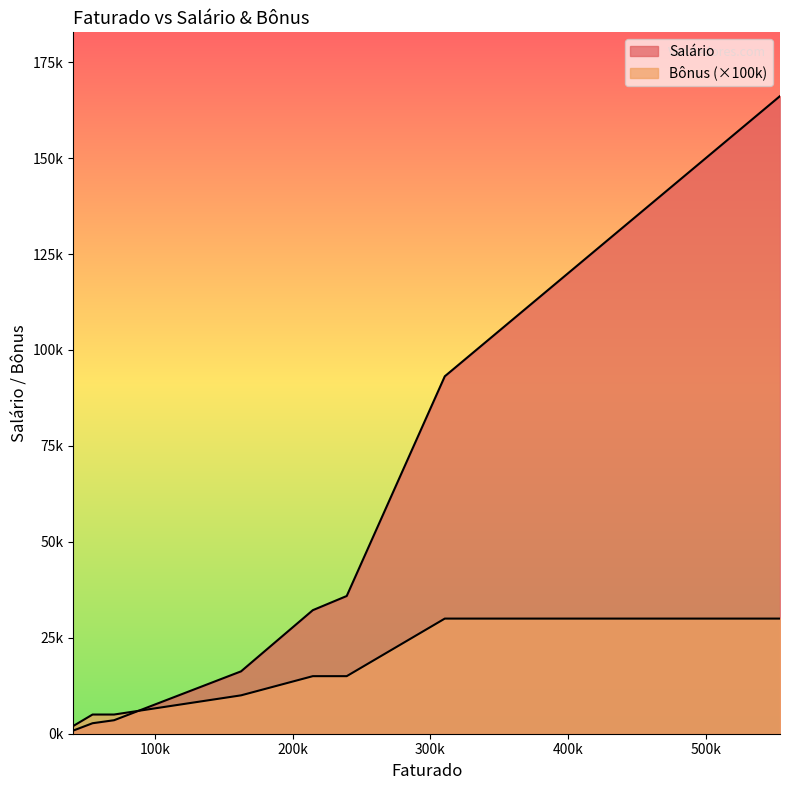

What is the difference between the maximum and minimum values in the Bônus series?

0.3